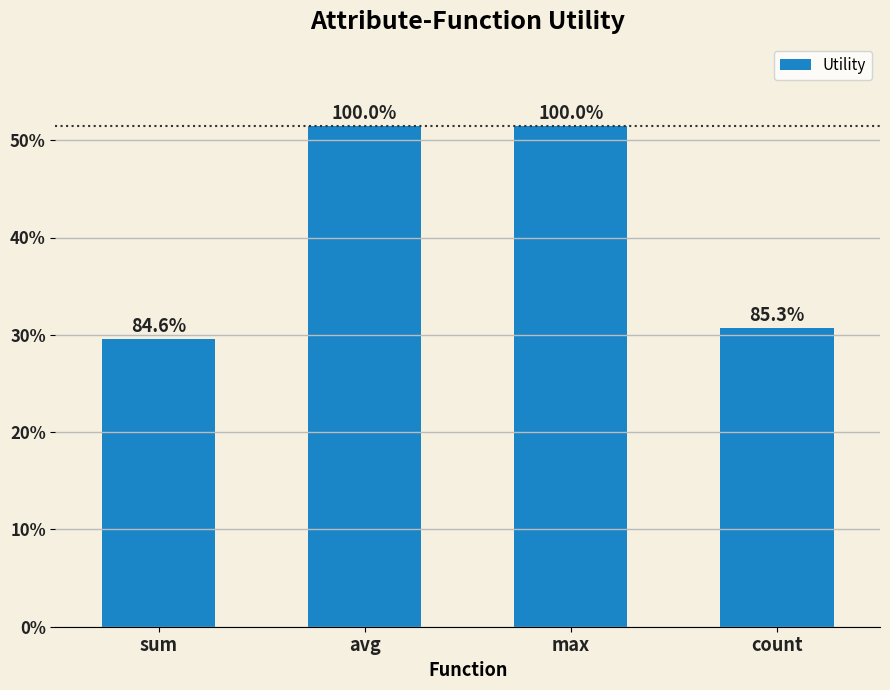

Does the chart contain any negative values?

No